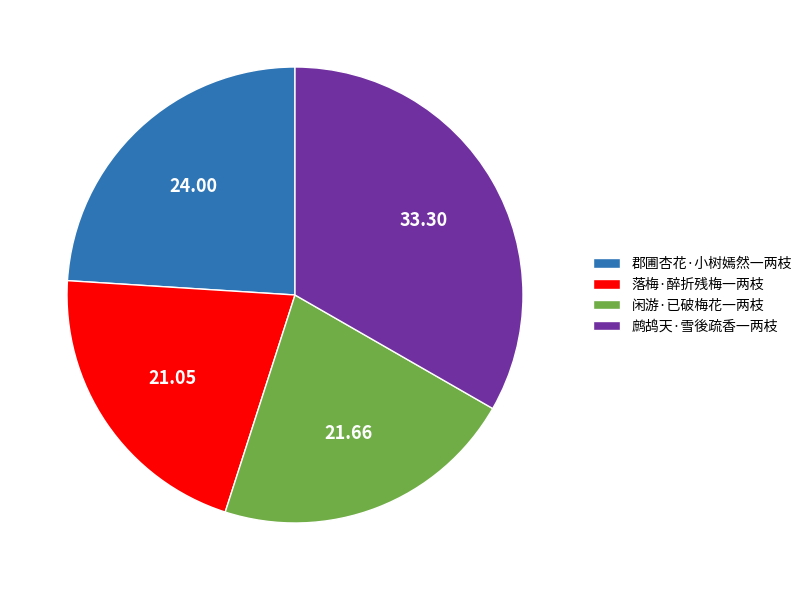

Approximately how many times larger is the value at 郡圃杏花·小树嫣然一两枝 compared to 落梅·醉折残梅一两枝?

1.1